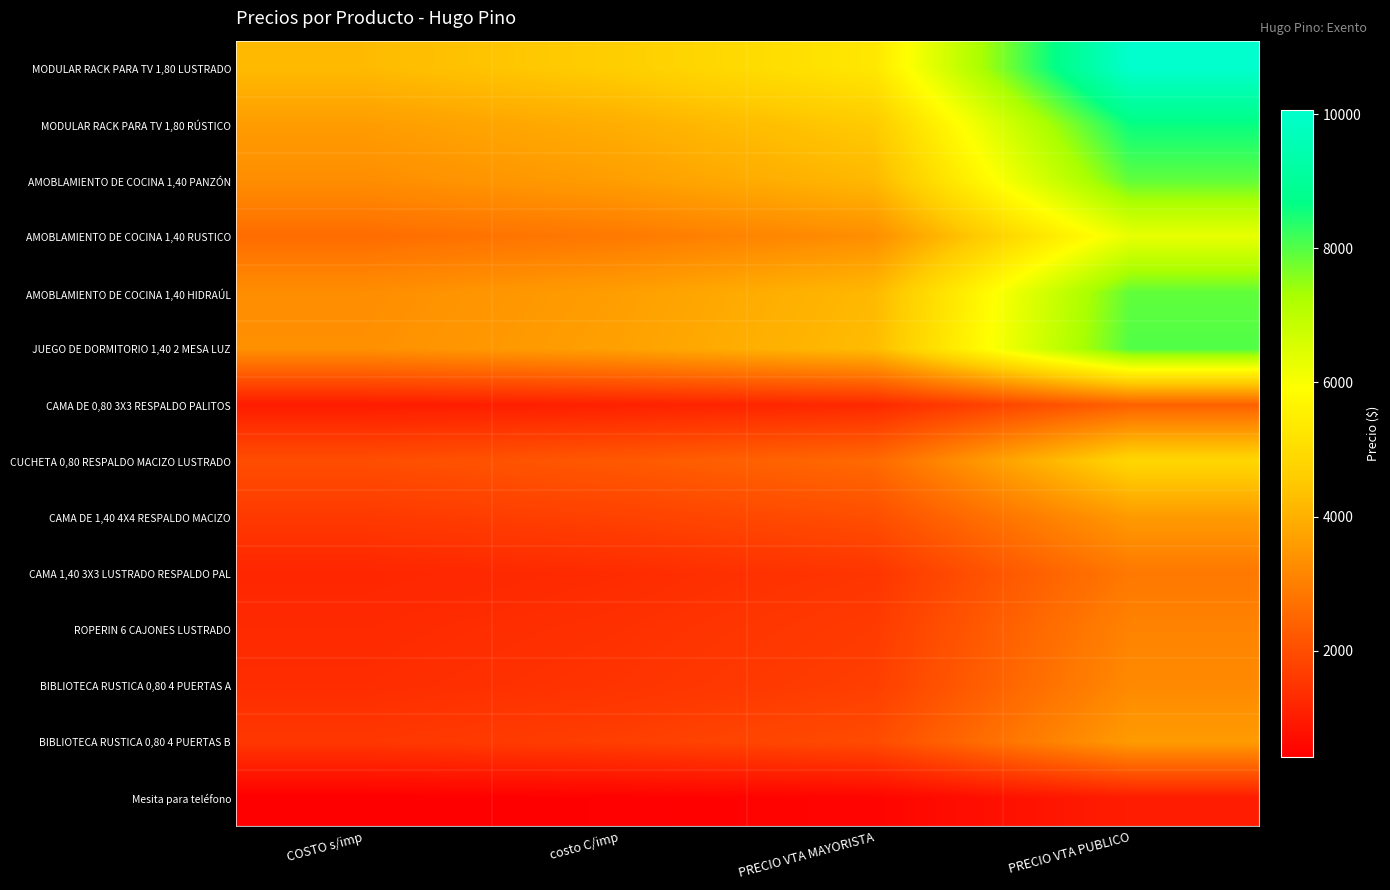

Which series has the largest total across all categories?

MODULAR RACK PARA TV 1,80 LUSTRADO